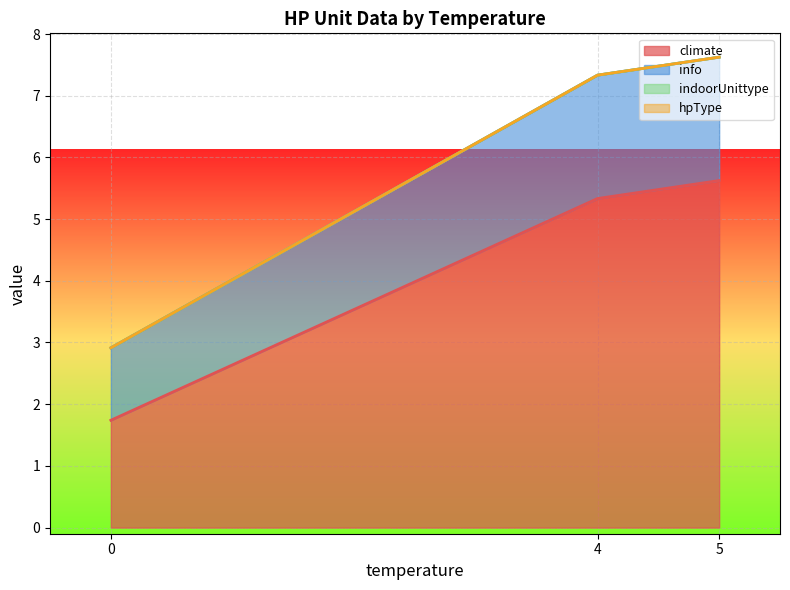

What is the average value of the info series?

2